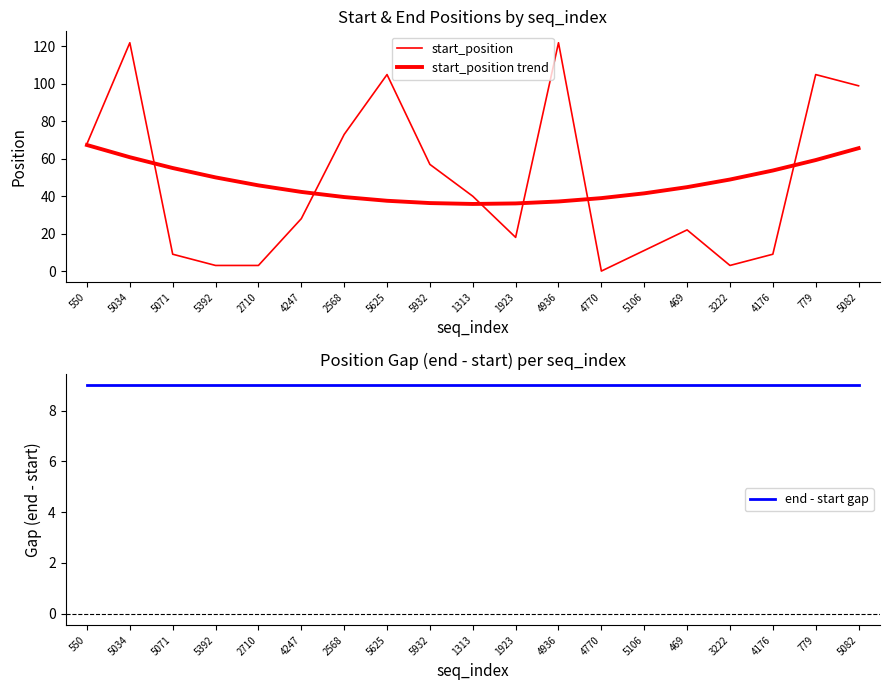

The start_position series shows 62.6 at 5082. True or false?

False